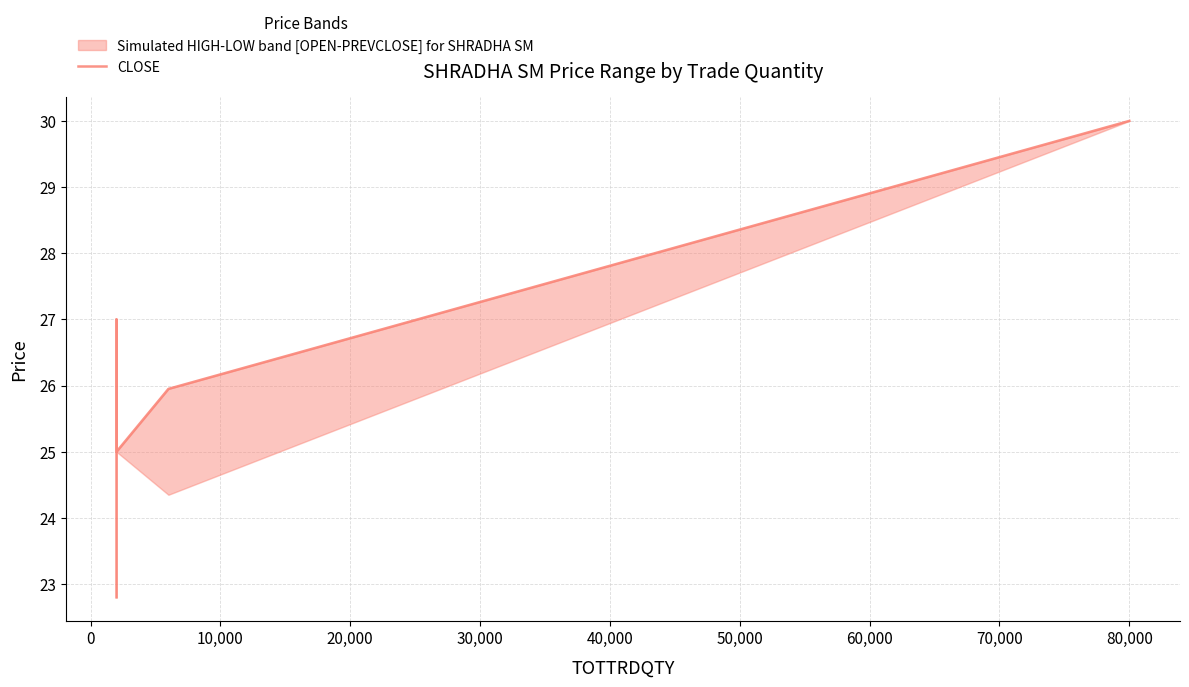

Reading left to right, list all the values displayed in this chart.

22.8	24.3	27.0	25.0	25.9	30.0